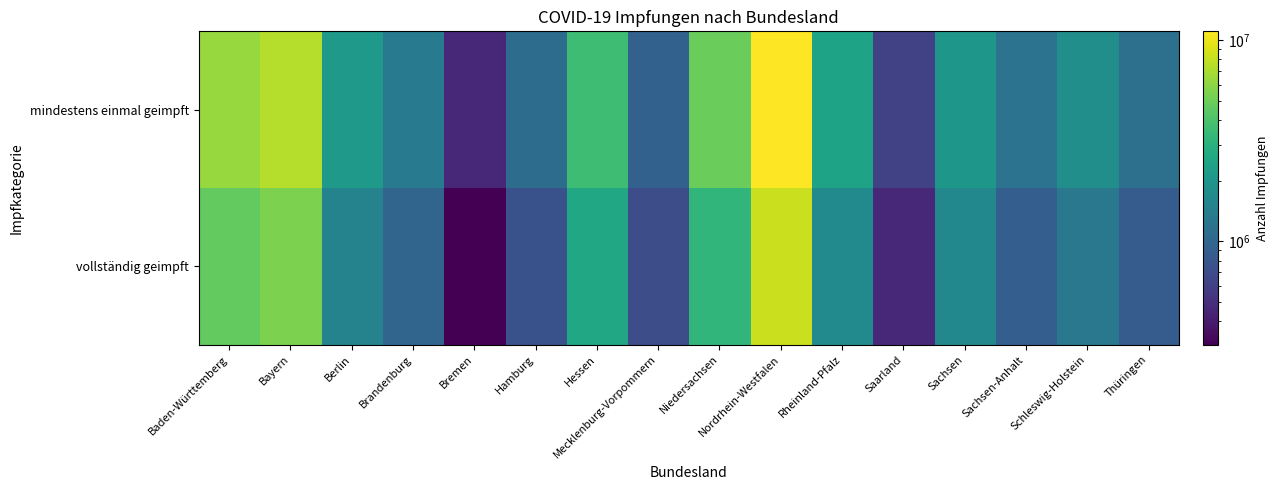

At which category is the sum across all series the highest?

Nordrhein-Westfalen